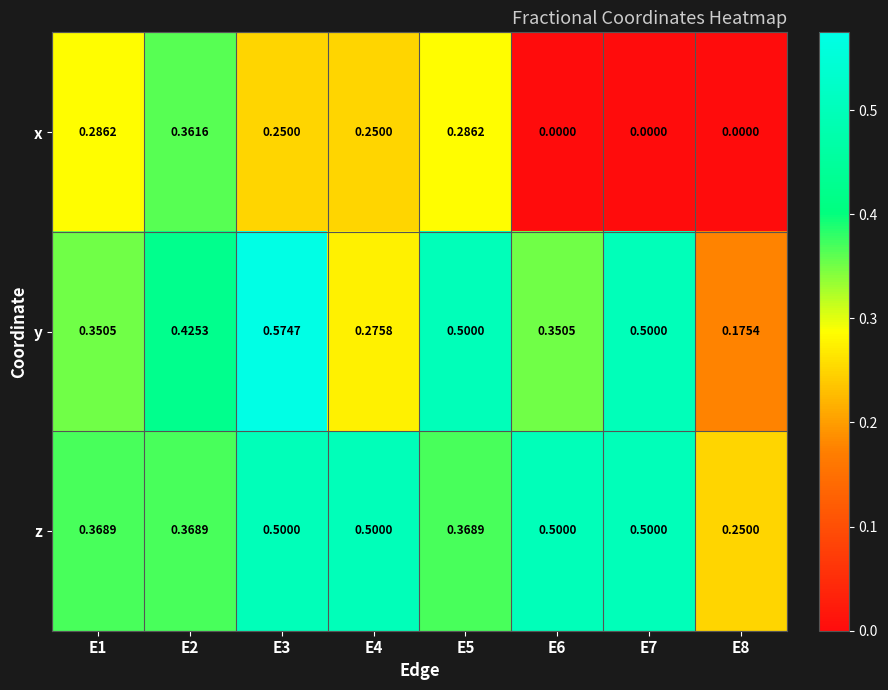

Which series has the widest spread of values?

y